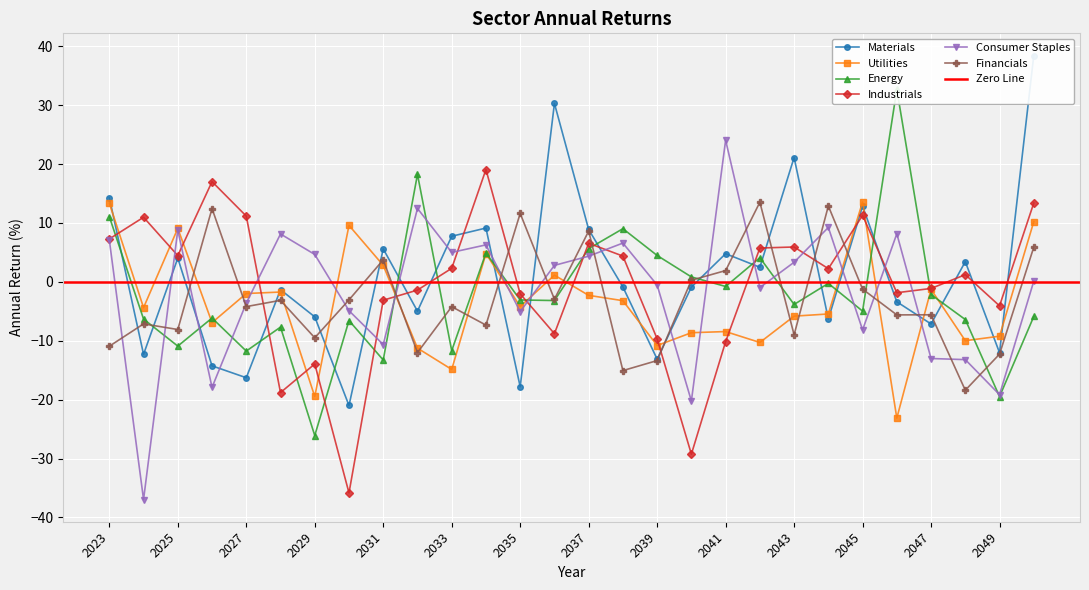

What is the difference between the Energy values at 2049 and 2040?

20.3